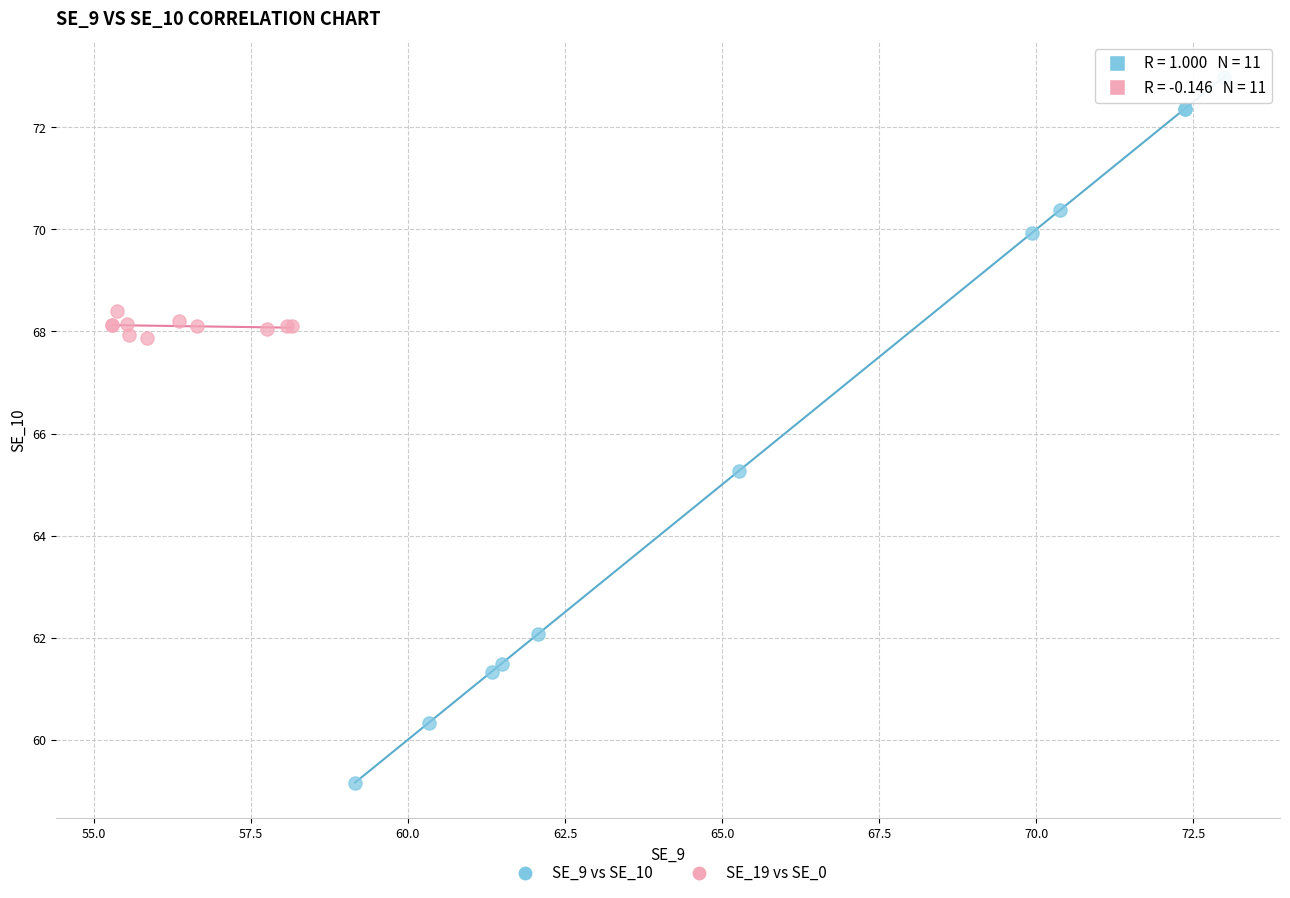

Which series has the largest Y range (max minus min)?

SE_9 vs SE_10